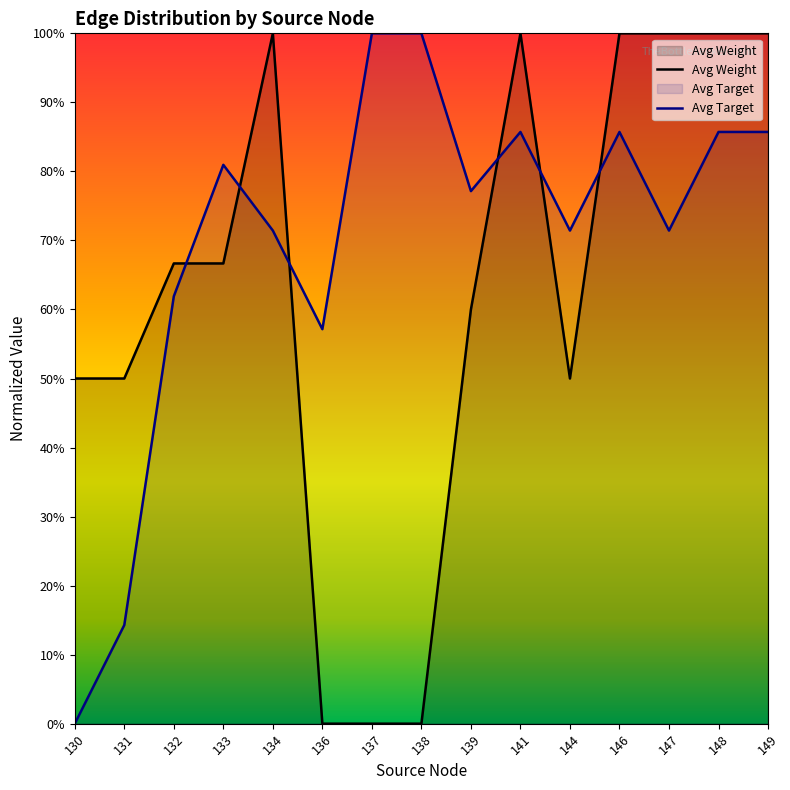

How many data points in Avg Weight are less than 66?

7